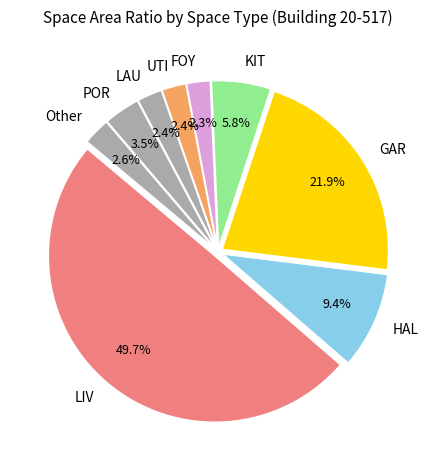

To the nearest percent, what is the average slice percentage?

11%